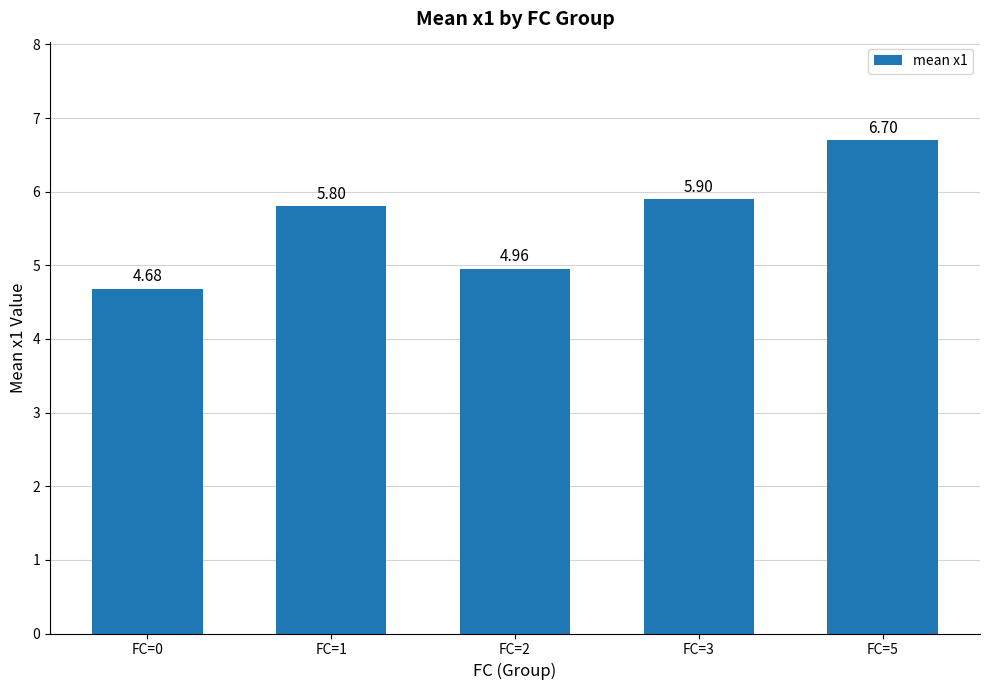

Rank the categories by value from highest to lowest.

FC=5, FC=3, FC=1, FC=2, FC=0